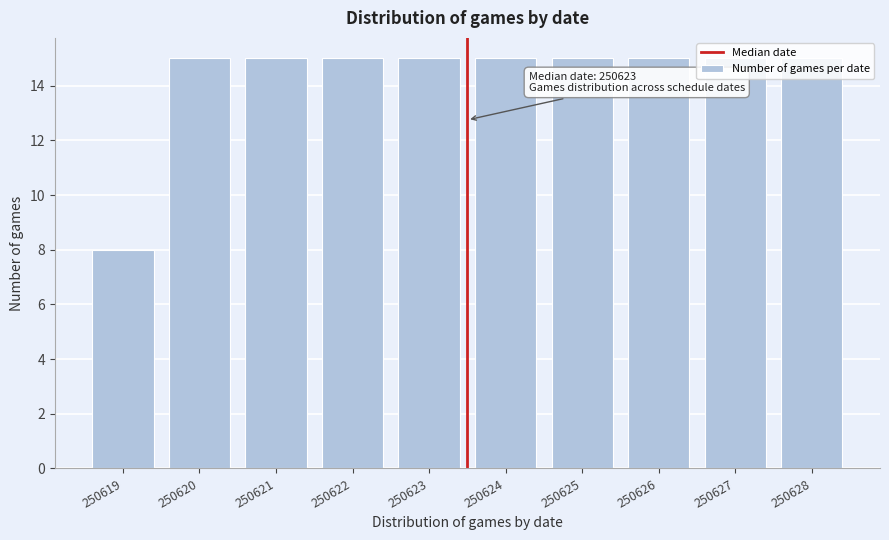

What is the smallest value displayed?

8